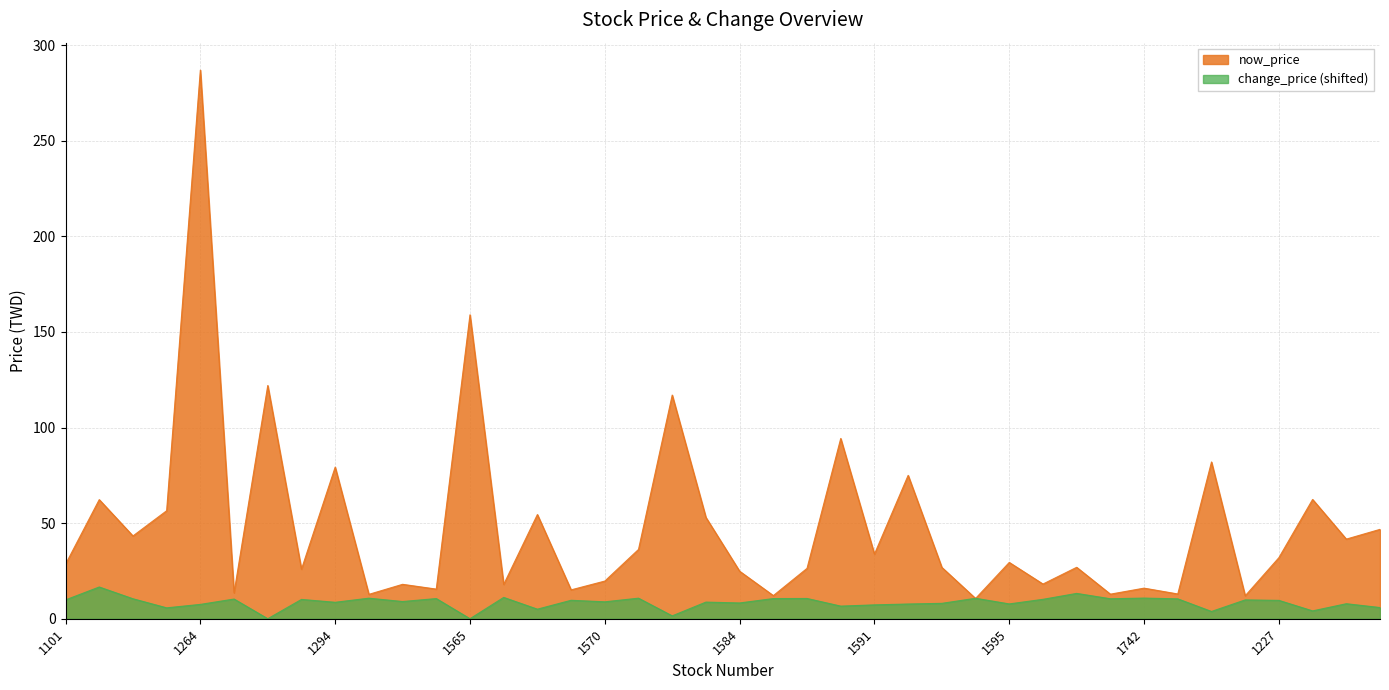

What is the sum of the now_price values at 1216 and 1259?

131.5